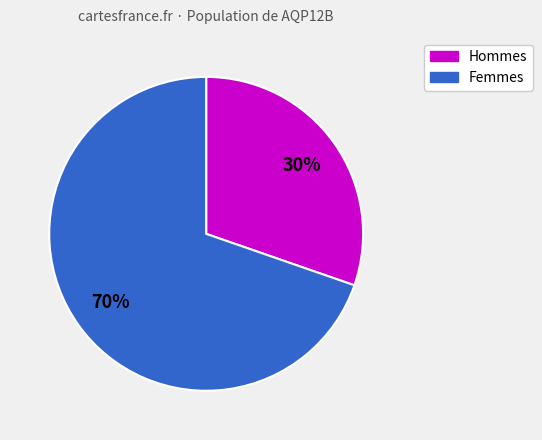

Does any single category account for the majority?

Yes